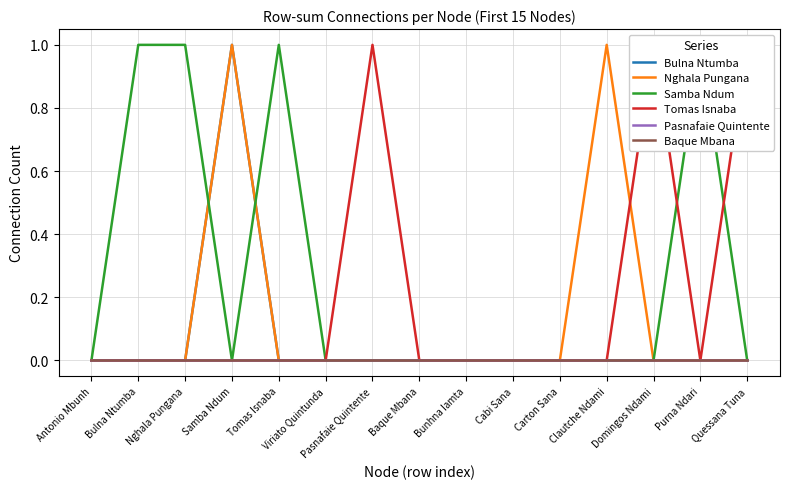

At which label does Nghala Pungana reach its minimum?

Antonio Mbunh